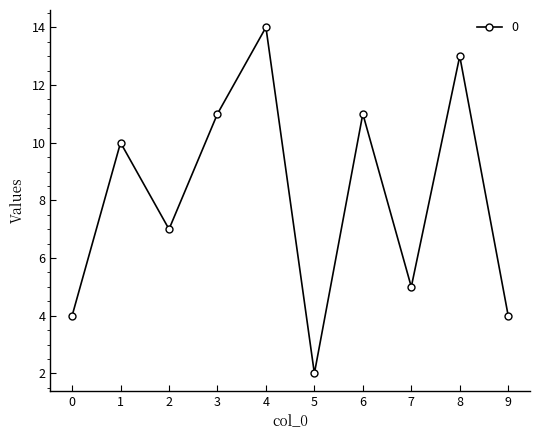

Does the chart display data point markers on the line(s)?

Yes